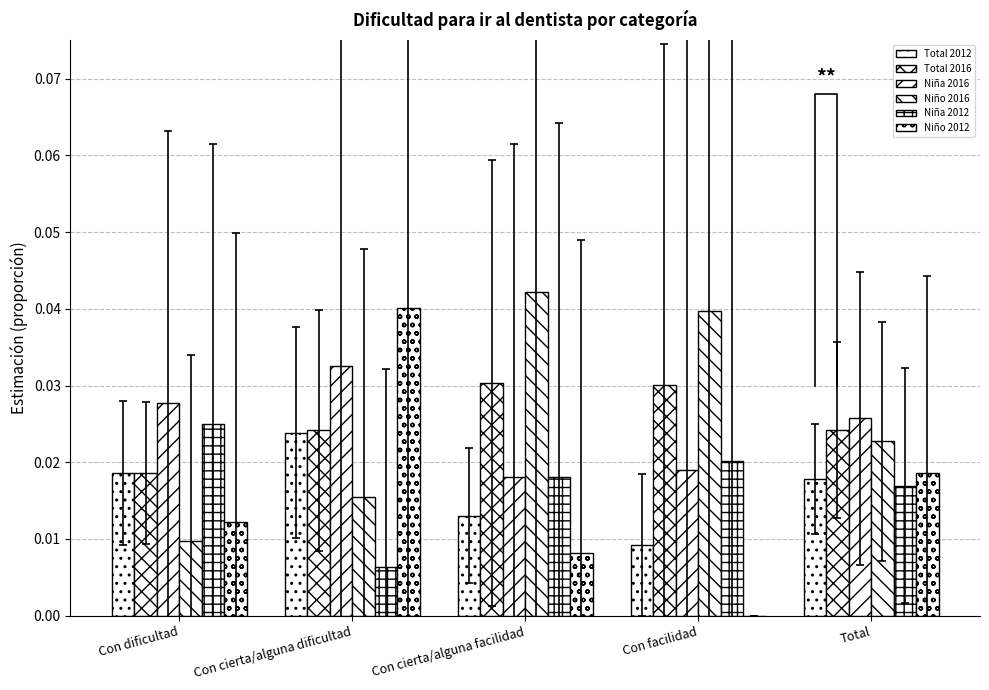

Which series has the widest spread of values?

Niño 2012